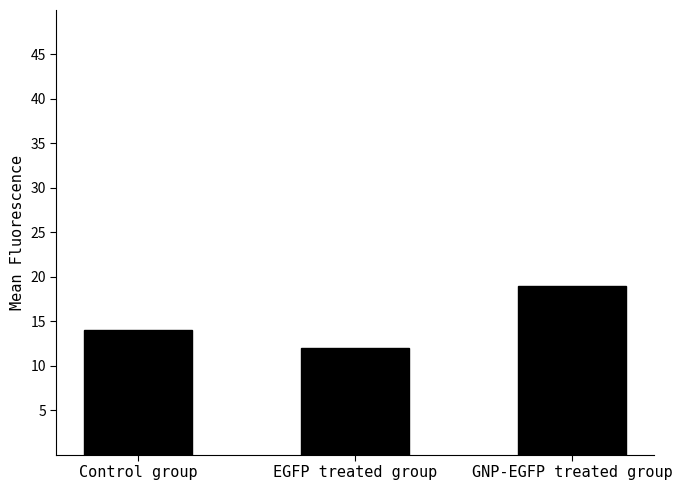

At which label is the value closest to 15?

Control group